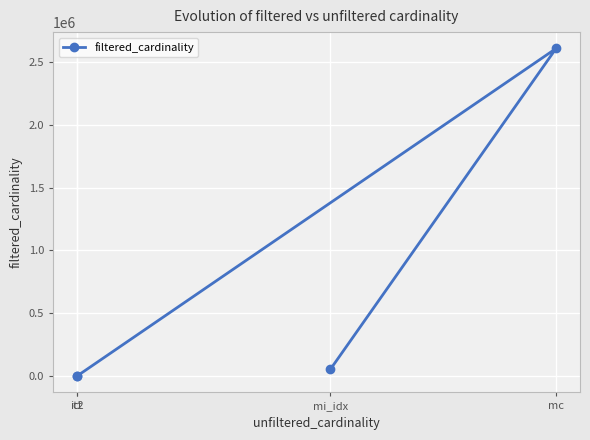

What is the sum of the values at mi_idx and it2?

53650